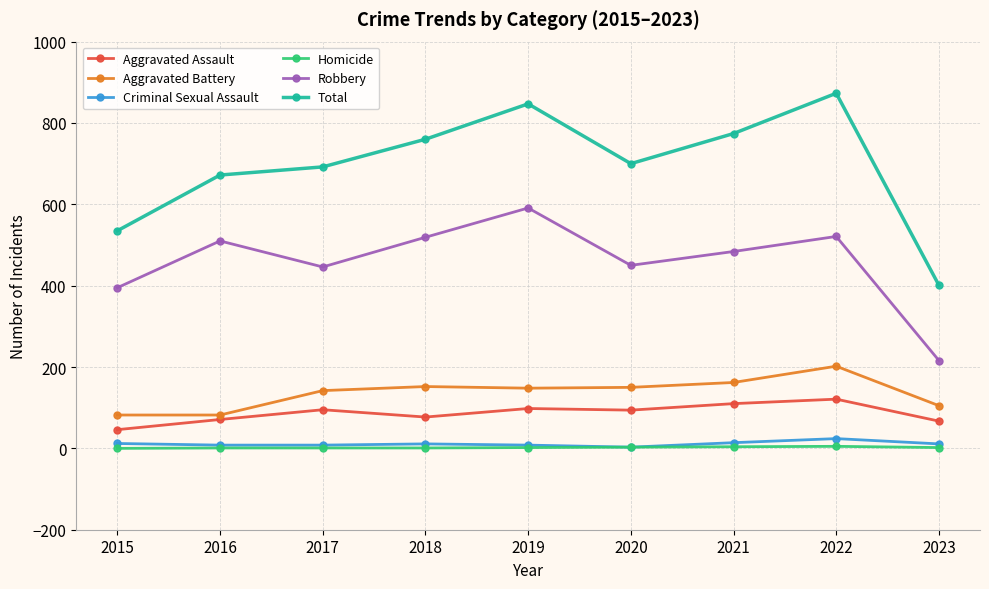

Where does the Criminal Sexual Assault series first go above 11?

2015